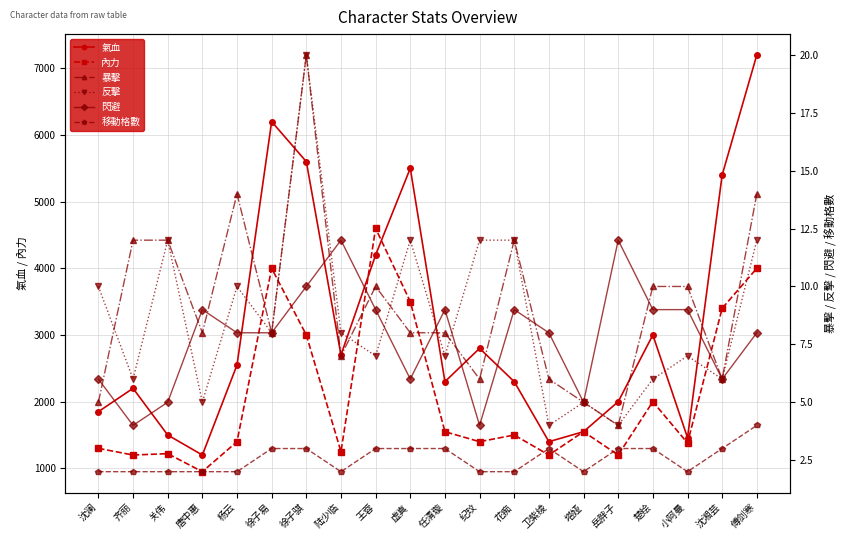

How many categories are shown in the chart?

20